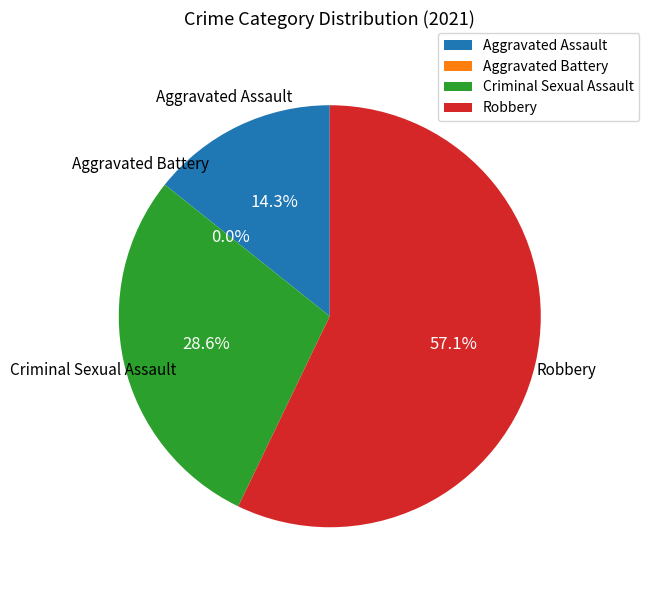

How many slices are in this pie chart?

4